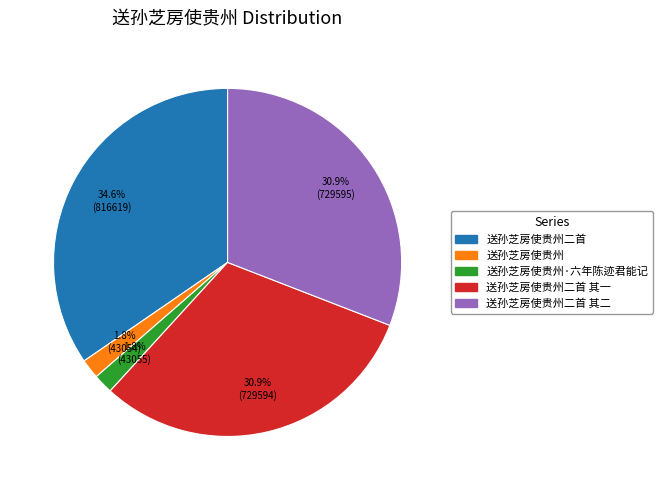

Is there any slice that represents more than half of the pie?

No